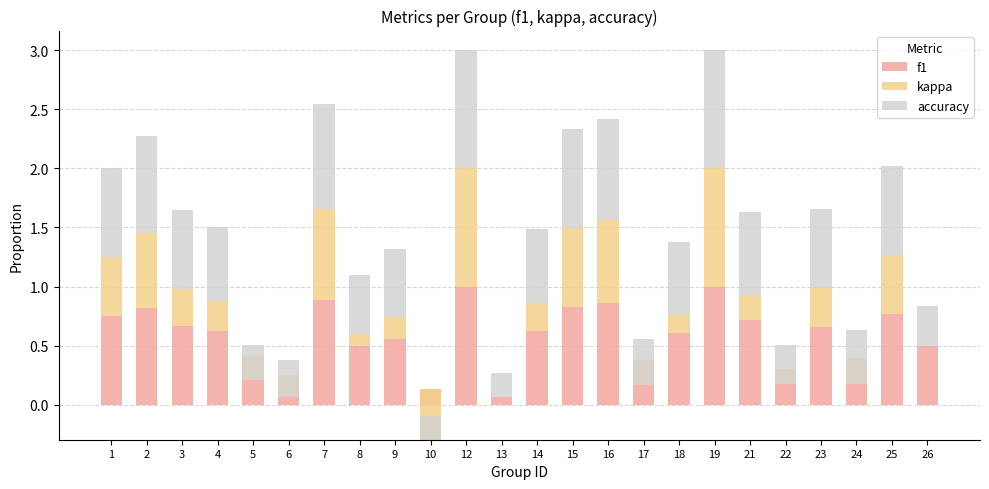

What is the difference between the highest and lowest values at 23?

0.3